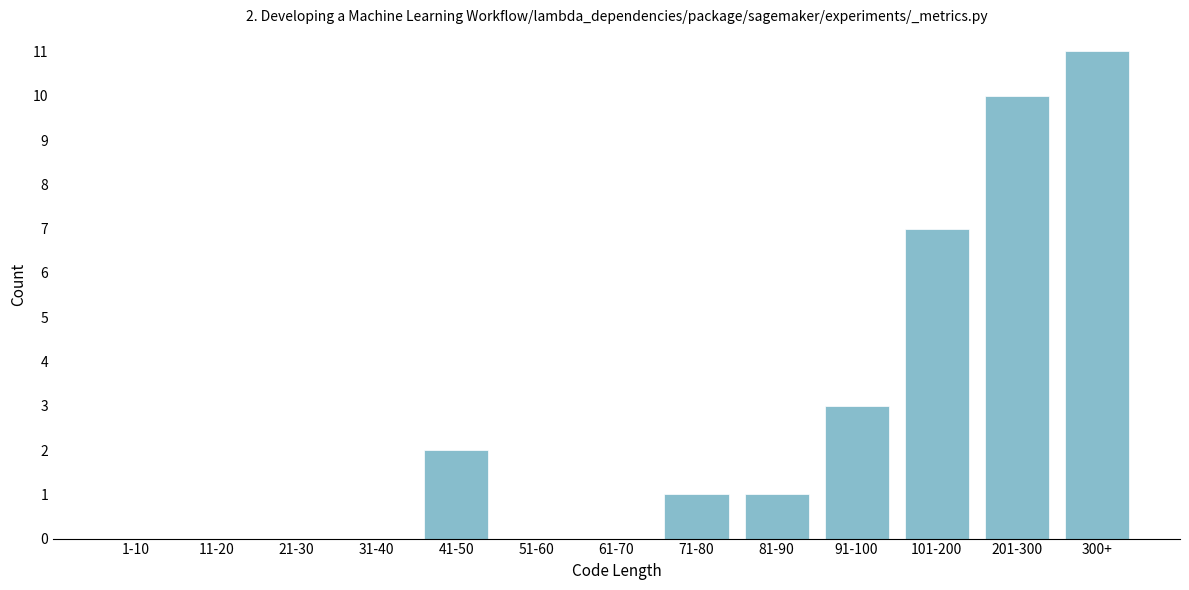

Reading left to right, transcribe all the data shown in this chart.

1-10=0	11-20=0	21-30=0	31-40=0	41-50=2	51-60=0	61-70=0	71-80=1	81-90=1	91-100=3	101-200=7	201-300=10	300+=11